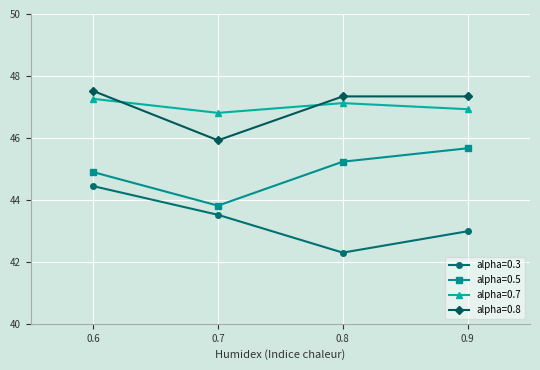

Reading left to right, extract all data points from this chart.

alpha=0.3: 44.4	43.5	42.3	43.0
alpha=0.5: 44.9	43.8	45.2	45.7
alpha=0.7: 47.3	46.8	47.1	46.9
alpha=0.8: 47.5	45.9	47.3	47.3